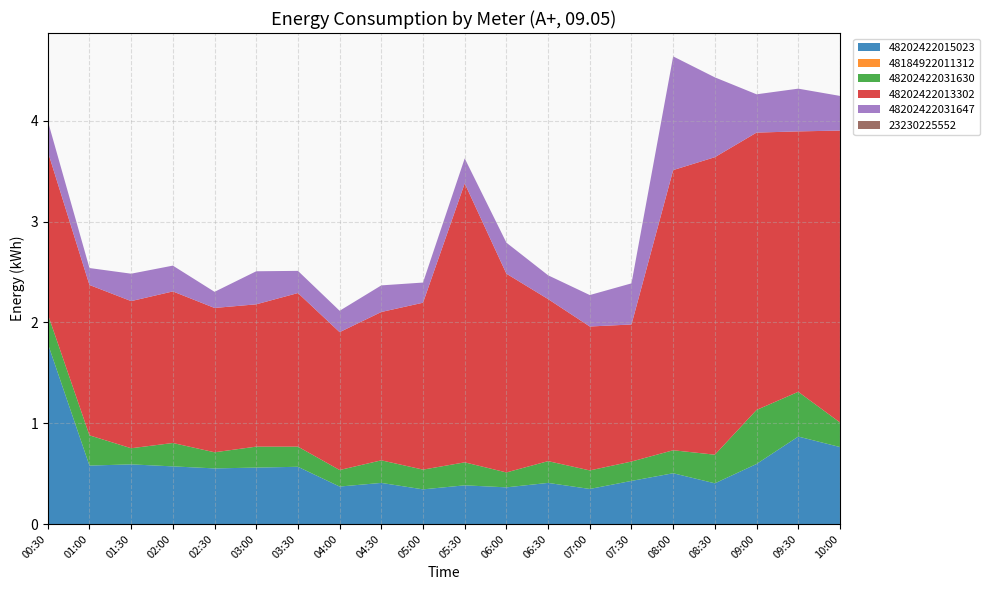

Reading left to right, extract all data points from this chart.

48202422015023: 1.8	0.6	0.6	0.6	0.6	0.6	0.6	0.4	0.4	0.3	0.4	0.4	0.4	0.3	0.4	0.5	0.4	0.6	0.9	0.8
48184922011312: 0.0	0.0	0.0	0.0	0.0	0.0	0.0	0.0	0.0	0.0	0.0	0.0	0.0	0.0	0.0	0.0	0.0	0.0	0.0	0.0
48202422031630: 0.3	0.3	0.2	0.2	0.2	0.2	0.2	0.2	0.2	0.2	0.2	0.1	0.2	0.2	0.2	0.2	0.3	0.5	0.4	0.2
48202422013302: 1.6	1.5	1.5	1.5	1.4	1.4	1.5	1.4	1.5	1.7	2.8	2.0	1.6	1.4	1.4	2.8	3.0	2.8	2.6	2.9
48202422031647: 0.3	0.2	0.3	0.3	0.2	0.3	0.2	0.2	0.3	0.2	0.2	0.3	0.2	0.3	0.4	1.1	0.8	0.4	0.4	0.3
23230225552: 0.0	0.0	0.0	0.0	0.0	0.0	0.0	0.0	0.0	0.0	0.0	0.0	0.0	0.0	0.0	0.0	0.0	0.0	0.0	0.0